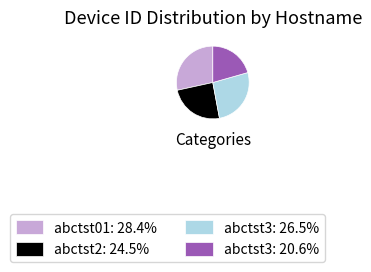

Approximately how many times larger is the value at abctst3: 20.6% compared to abctst01: 28.4%?

0.7